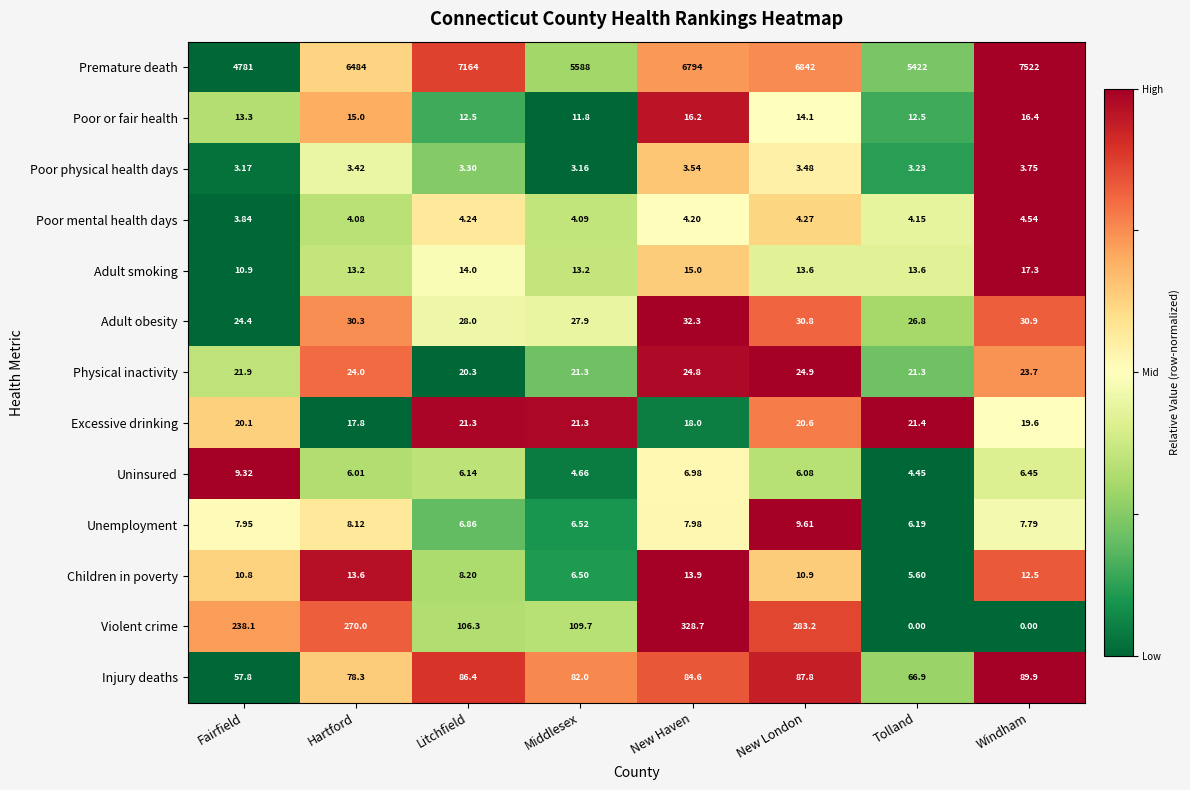

Which series changed the most between Fairfield and New Haven?

Premature death